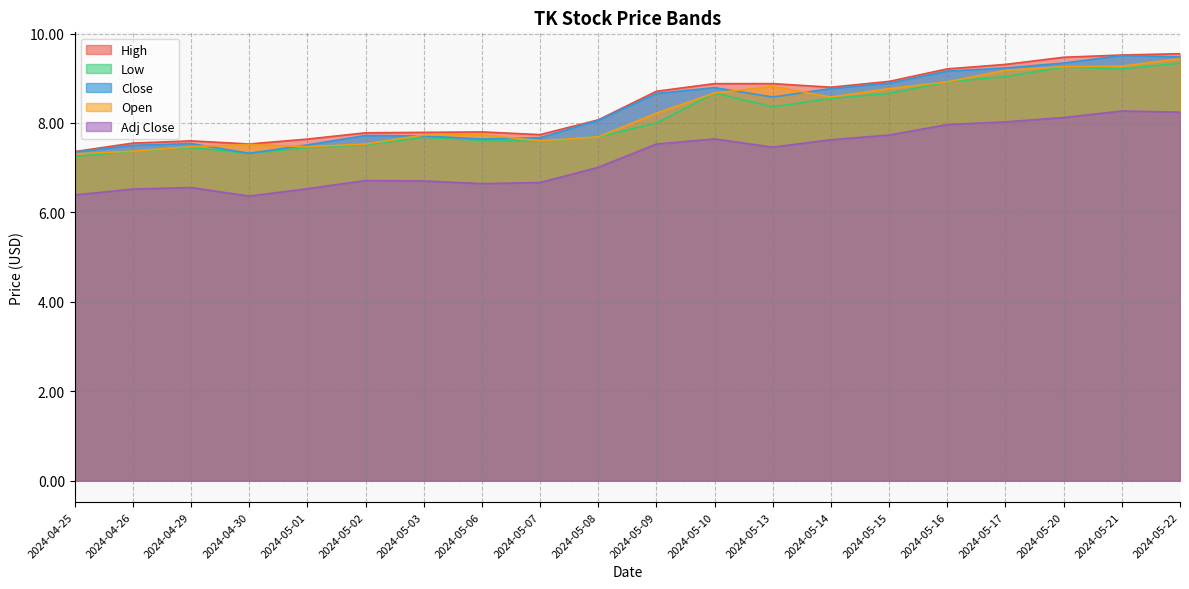

What is the spread (max minus min) of values at 2024-04-26?

1.0